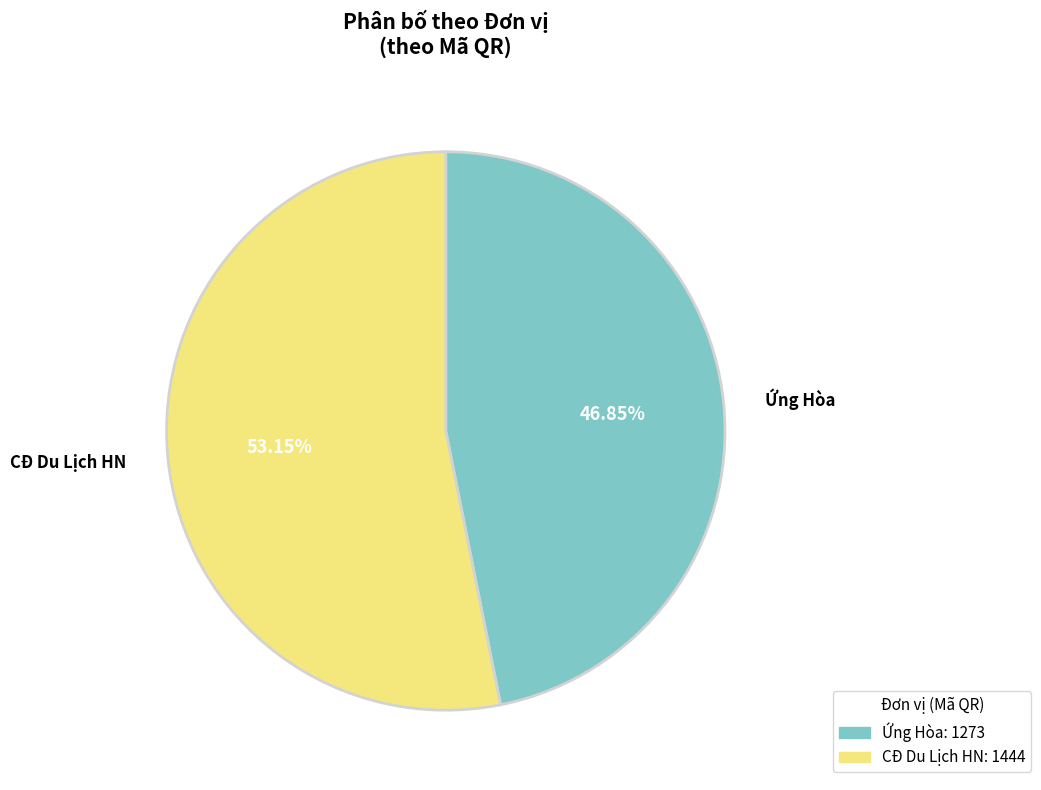

The CĐ Du Lịch HN slice represents 46% of the pie. True or false?

False